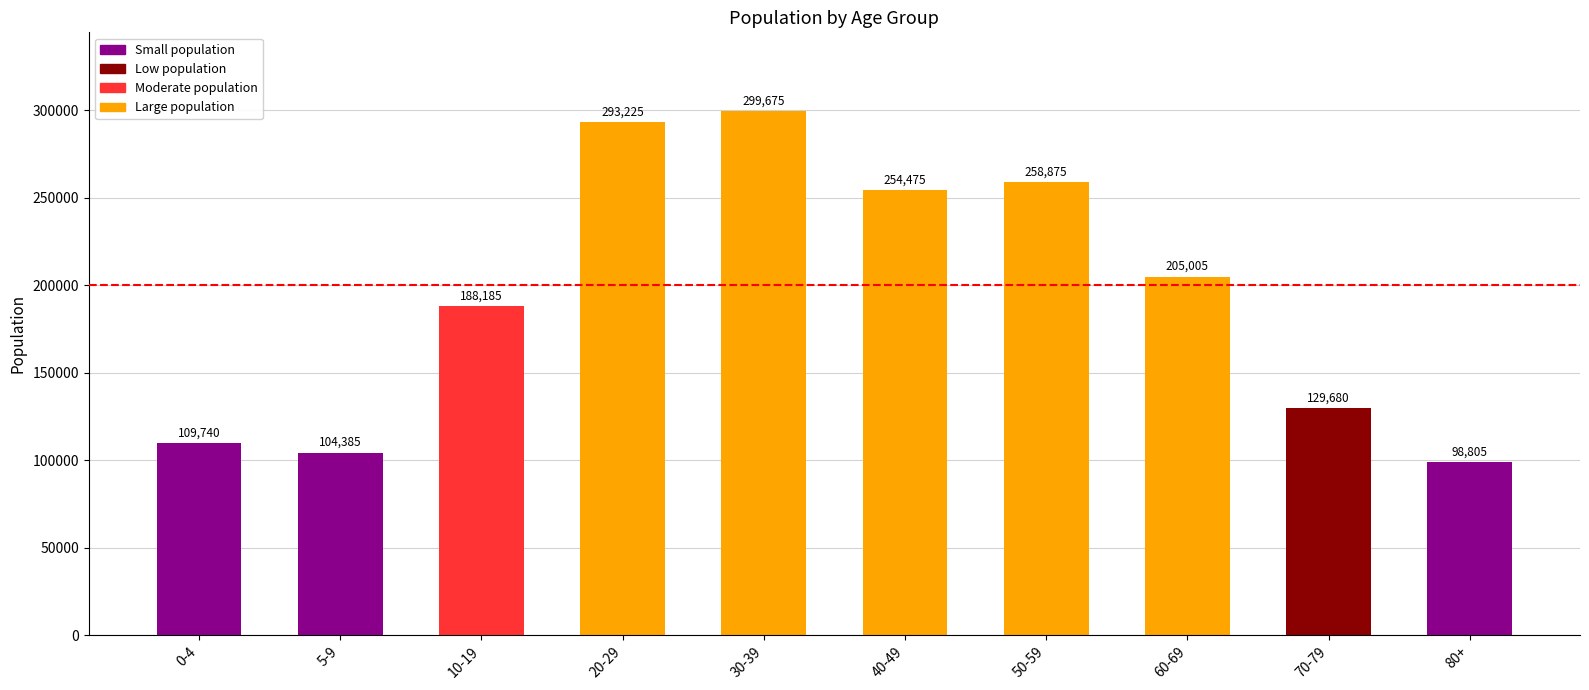

Rank the categories by value from highest to lowest.

30-39, 20-29, 50-59, 40-49, 60-69, 10-19, 70-79, 0-4, 5-9, 80+